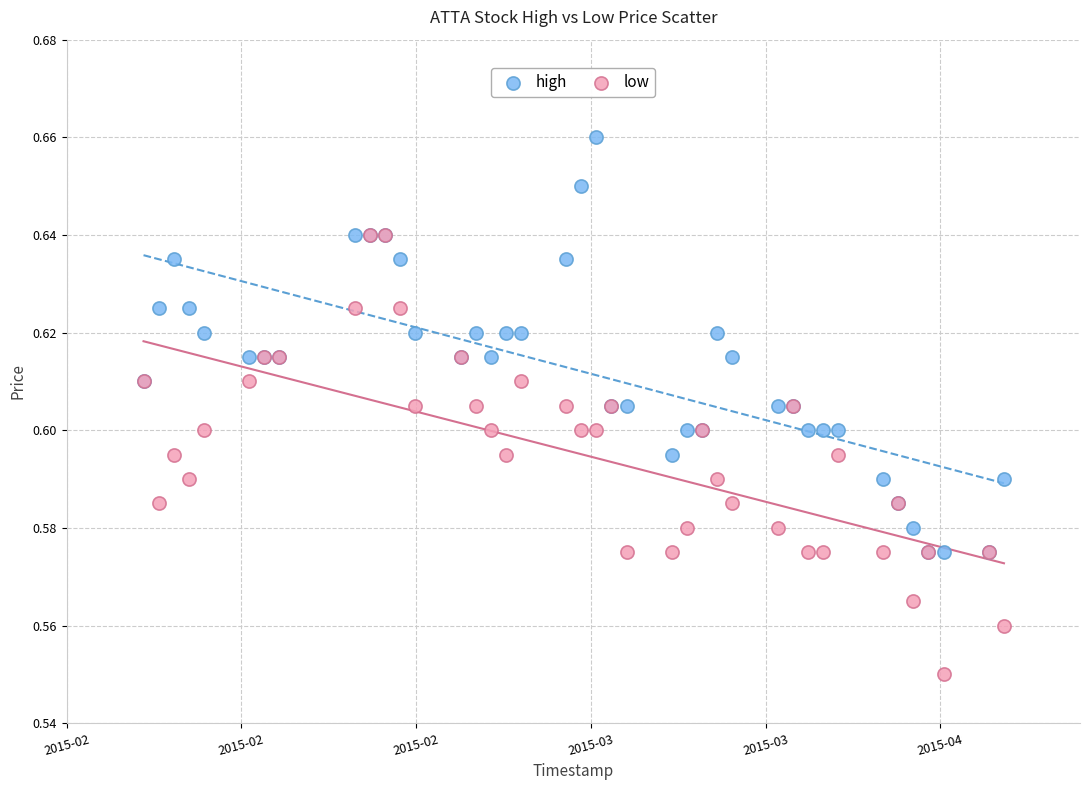

Which series has the largest Y range (max minus min)?

low